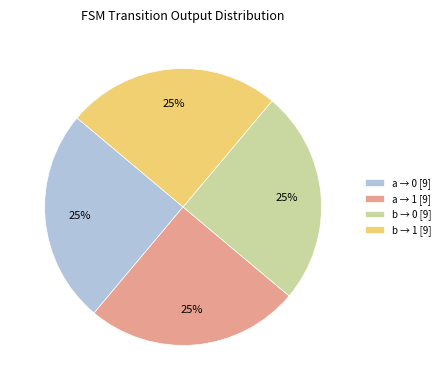

Approximately how many times larger is the value at a → 0 [9] compared to b → 1 [9]?

1.0